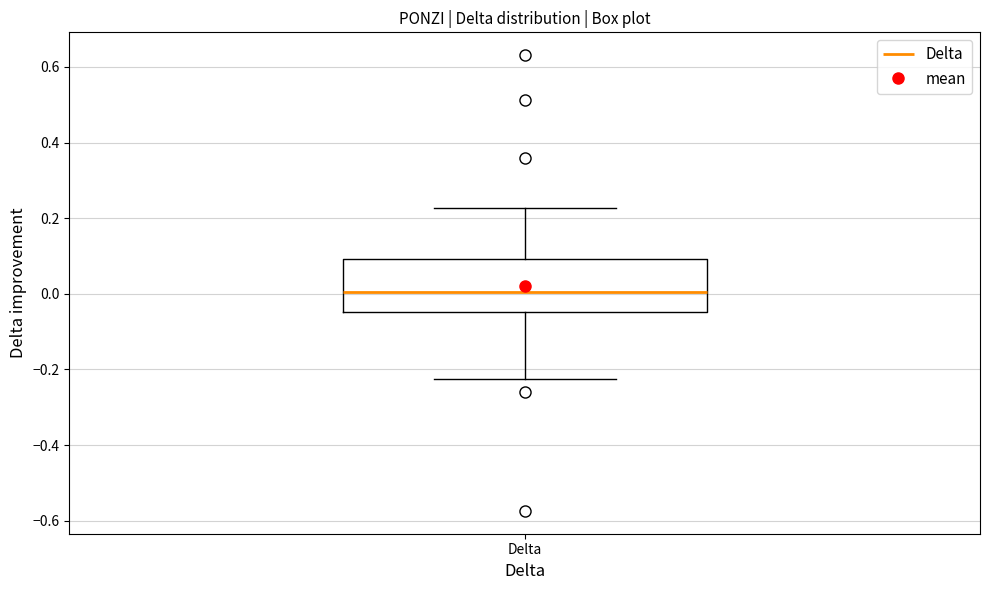

Read this box plot against the y-axis: the position of the median line, the range covered by the box, and the ends of both whiskers. The values are not printed on the chart, so give them approximately, as read against the axis.

median 0.00, box -0.04 to 0.10, whiskers -0.22 to 0.22